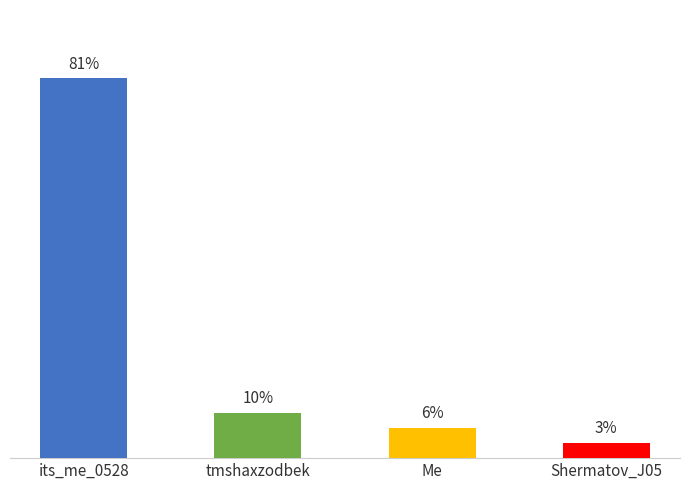

Reading left to right, list all the values displayed in this chart.

its_me_0528=80.6	tmshaxzodbek=9.7	Me=6.5	Shermatov_J05=3.2